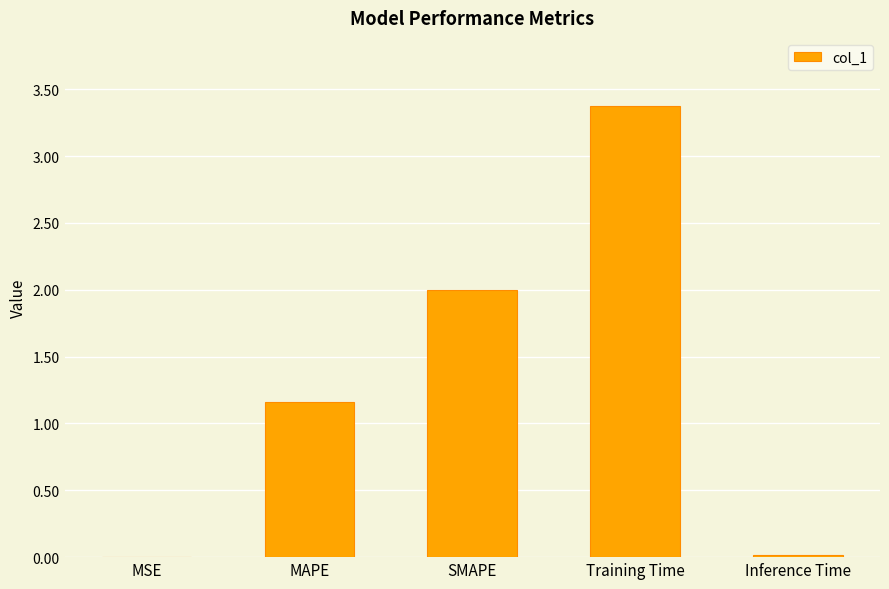

What is the ratio of the value at Training Time to the value at MAPE?

2.9